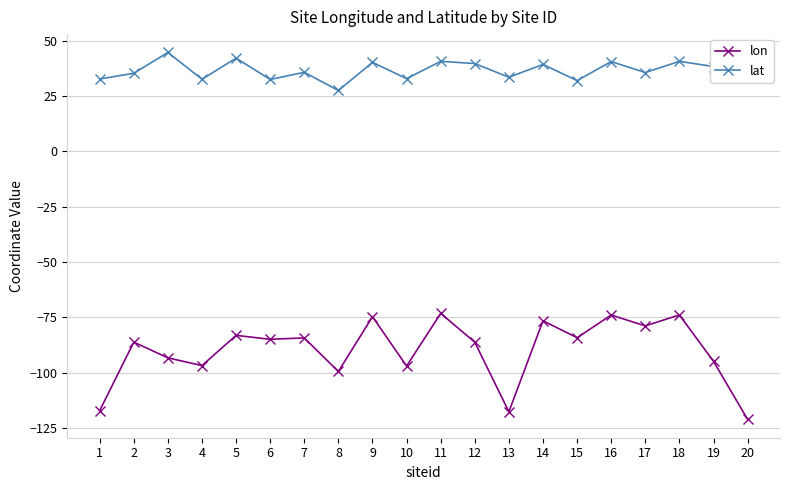

True or false: lon and lat cross at least once.

False